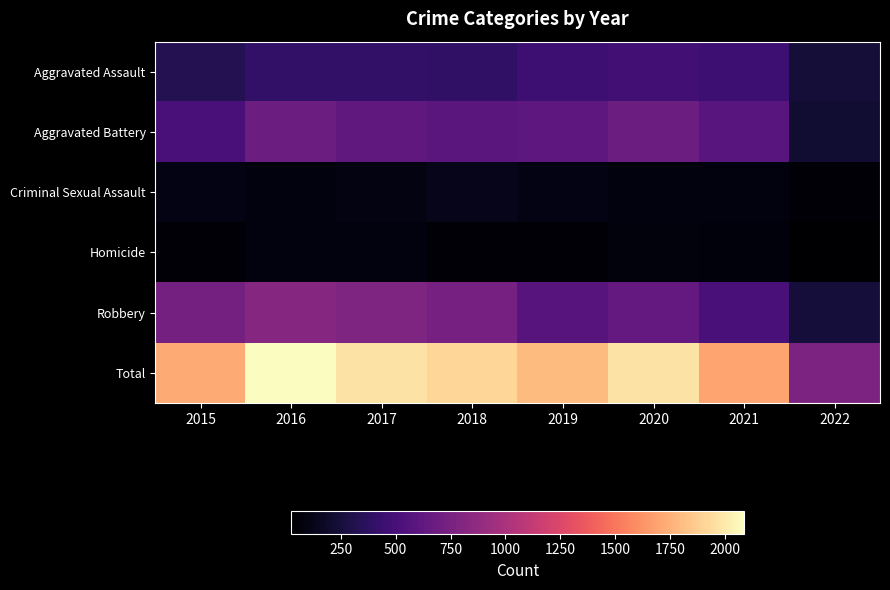

Reading right to left, what are all the values shown in this chart?

Aggravated Assault: 2022=241	2021=452	2020=468	2019=452	2018=392	2017=396	2016=402	2015=323
Aggravated Battery: 2022=213	2021=587	2020=691	2019=608	2018=600	2017=623	2016=691	2015=515
Criminal Sexual Assault: 2022=44	2021=83	2020=88	2019=102	2018=122	2017=90	2016=87	2015=105
Homicide: 2022=25	2021=69	2020=81	2019=53	2018=56	2017=82	2016=87	2015=50
Robbery: 2022=244	2021=506	2020=639	2019=577	2018=741	2017=780	2016=819	2015=726
Total: 2022=767	2021=1697	2020=1967	2019=1792	2018=1911	2017=1971	2016=2086	2015=1719